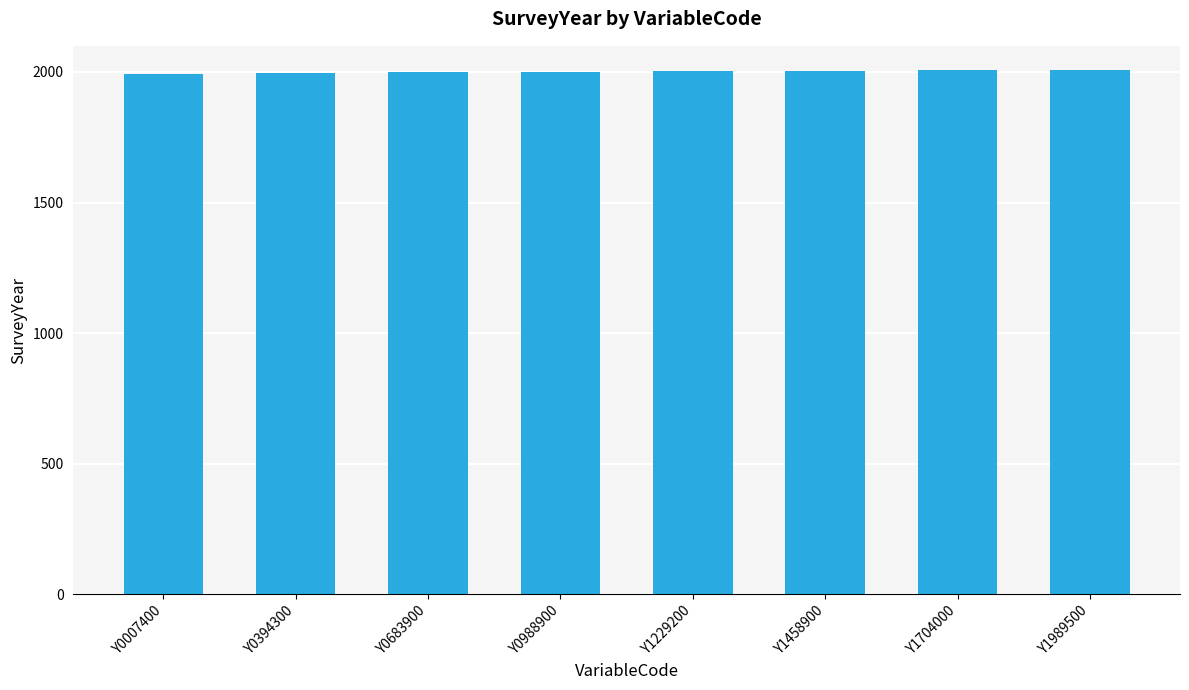

Are the bars grouped side by side (vs. stacked)?

No